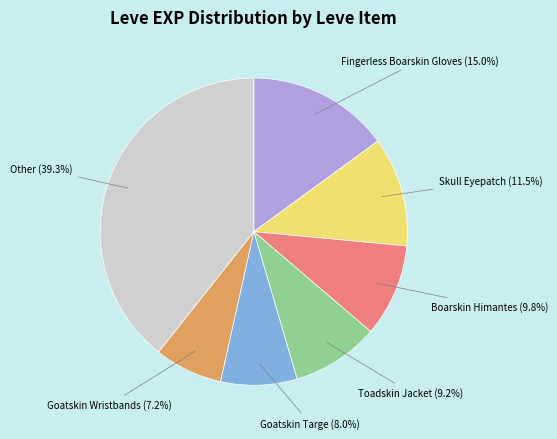

Does any single category account for the majority?

No